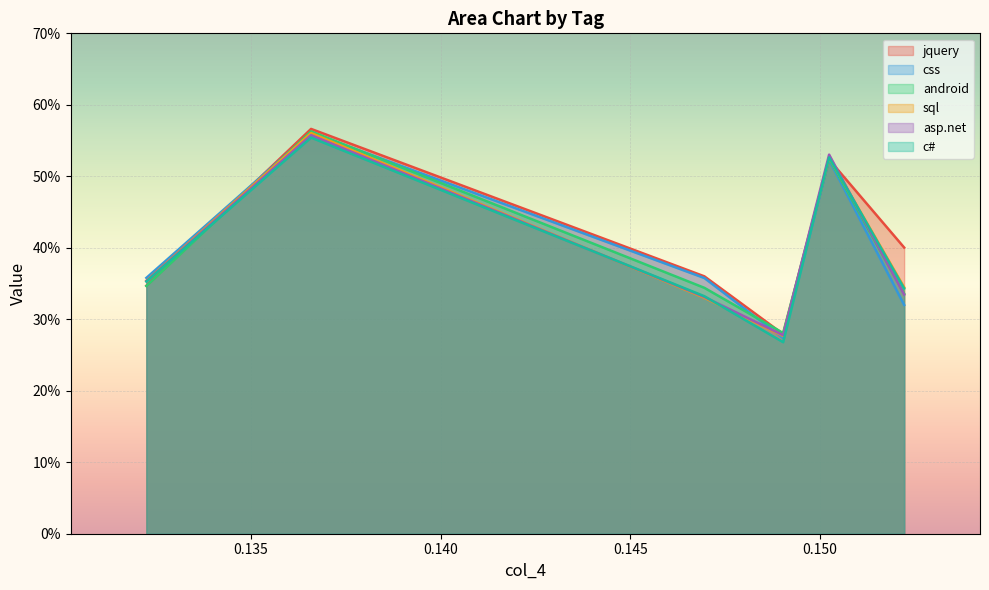

Reading left to right, what are all the values shown in this chart?

jquery: 0.3	0.6	0.4	0.3	0.5	0.4
css: 0.4	0.6	0.4	0.3	0.5	0.3
android: 0.3	0.6	0.3	0.3	0.5	0.3
sql: 0.4	0.6	0.3	0.3	0.5	0.3
asp.net: 0.4	0.6	0.3	0.3	0.5	0.3
c#: 0.4	0.6	0.3	0.3	0.5	0.3